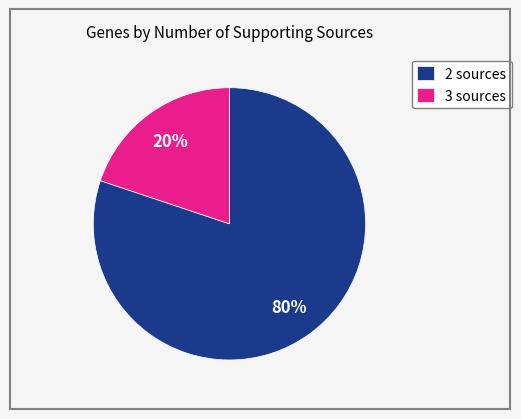

Is there any slice that represents more than half of the pie?

Yes